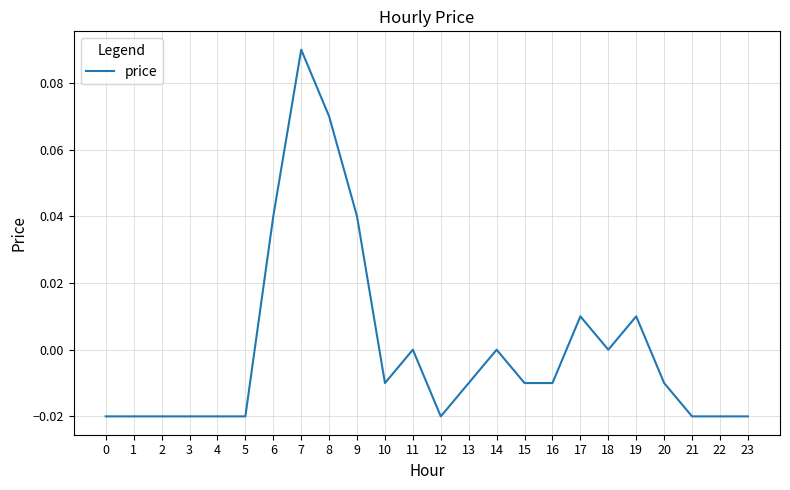

True or false: the data shows 0.0 at 7.

False